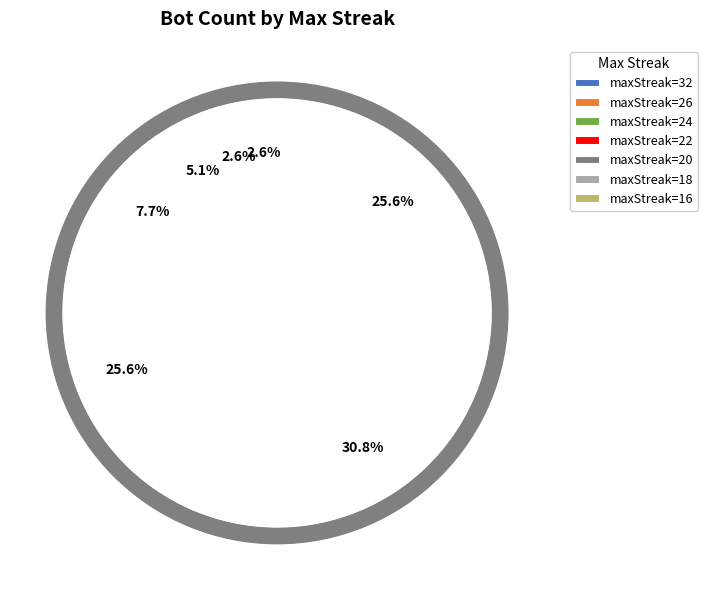

To the nearest percent, what portion does 24 represent?

5%